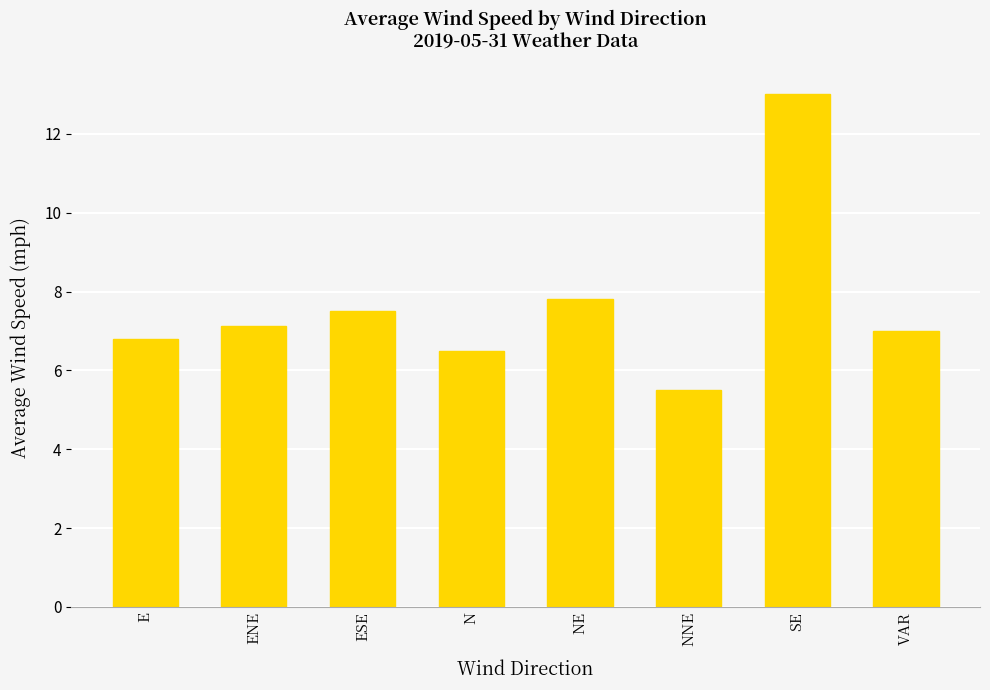

How many data points does each series have?

8